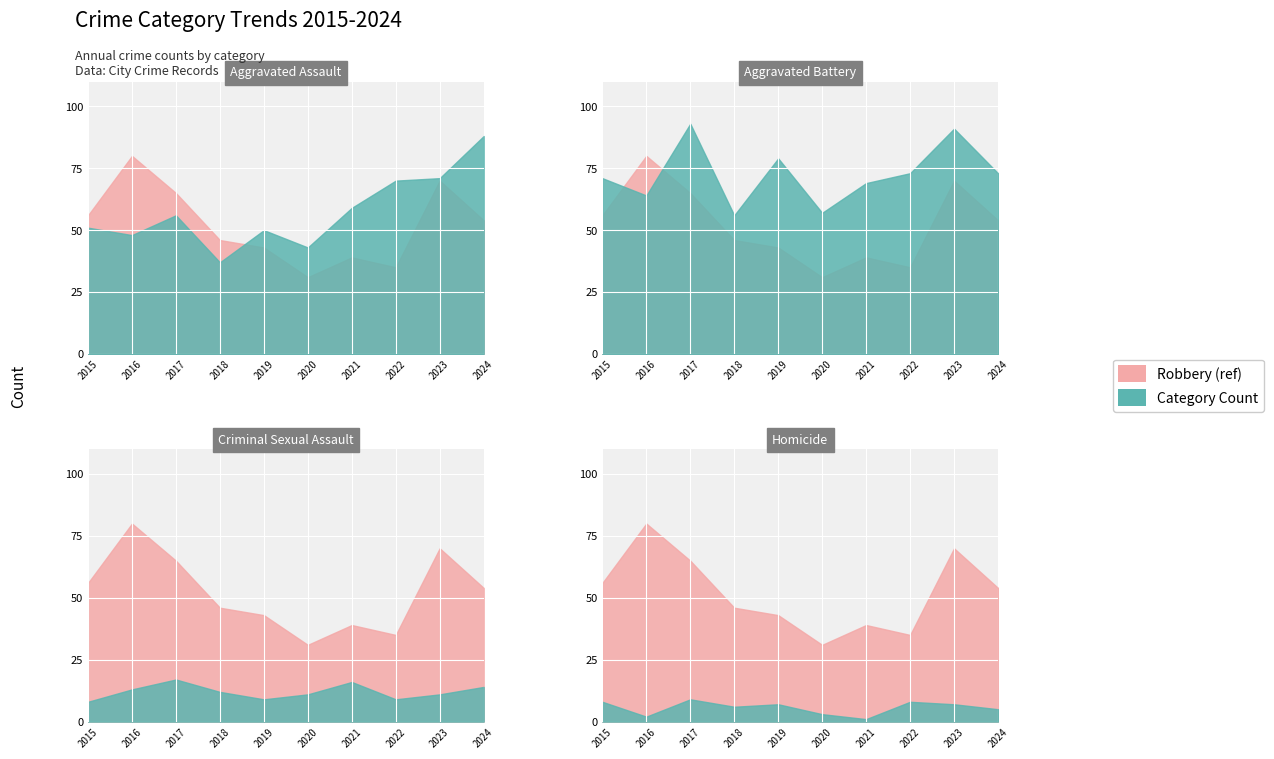

What is the value of the Aggravated Assault point at the 3rd from the left?

56